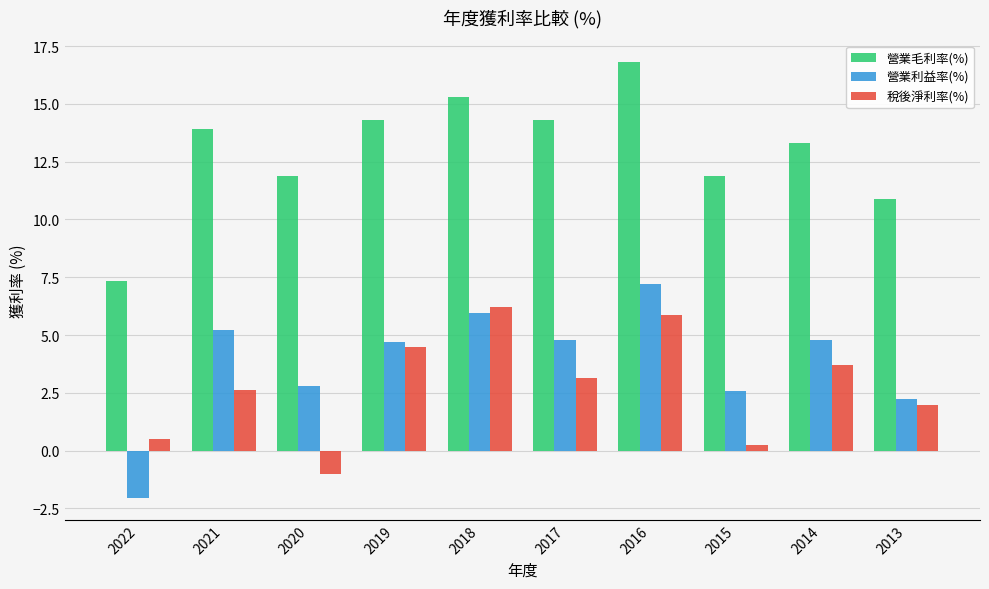

What is the minimum value for 營業毛利率(%)?

7.3